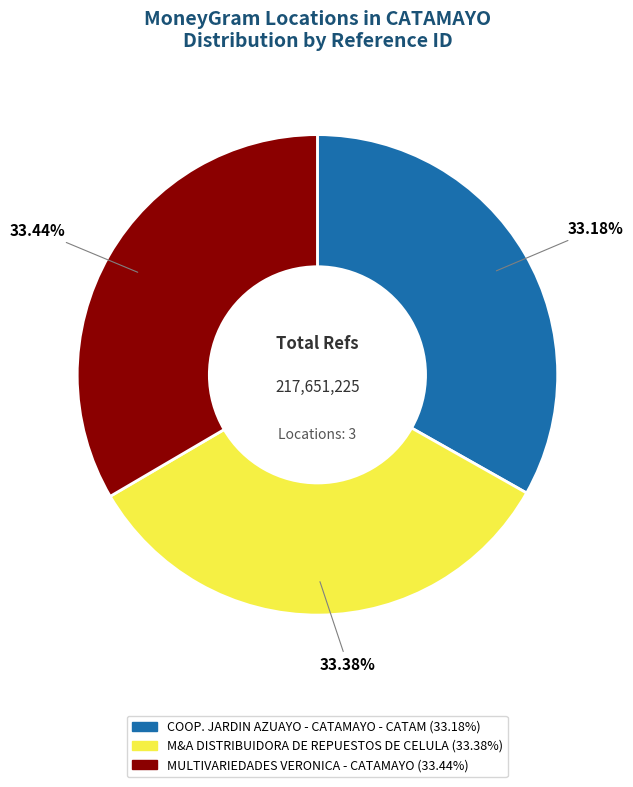

To the nearest percent, what is the combined percentage of COOP. JARDIN AZUAYO - CATAMAYO - CATAM and MULTIVARIEDADES VERONICA - CATAMAYO?

67%